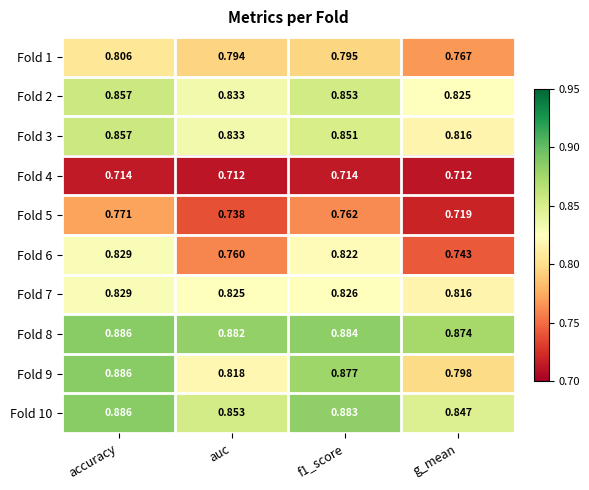

At which label is Fold 7 closest to 0?

g_mean